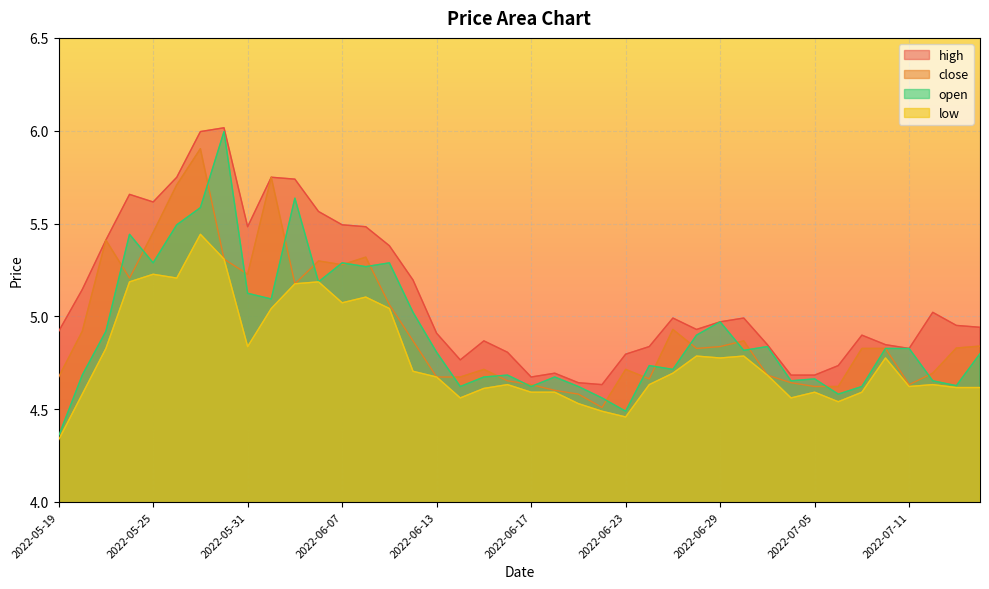

Which has a higher value, 2022-05-25 or 2022-06-22?

2022-05-25